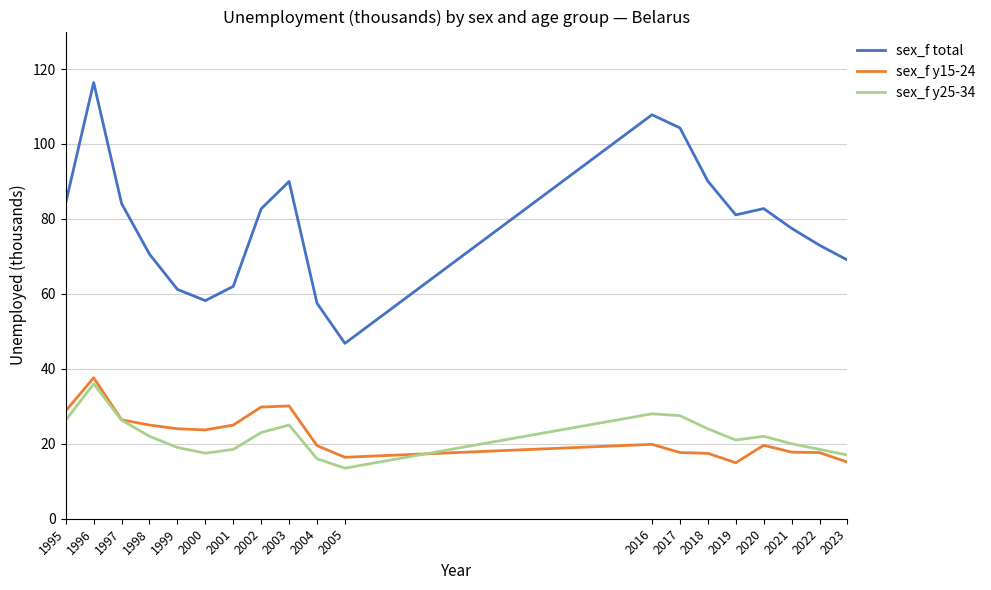

Is it true that sex_f y15-24 equals 18.9 at 1995?

False